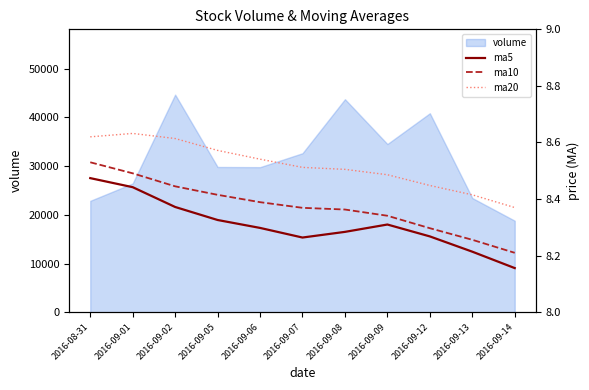

The value of ma10 at 2016-09-02 is 8.4. True or false?

True